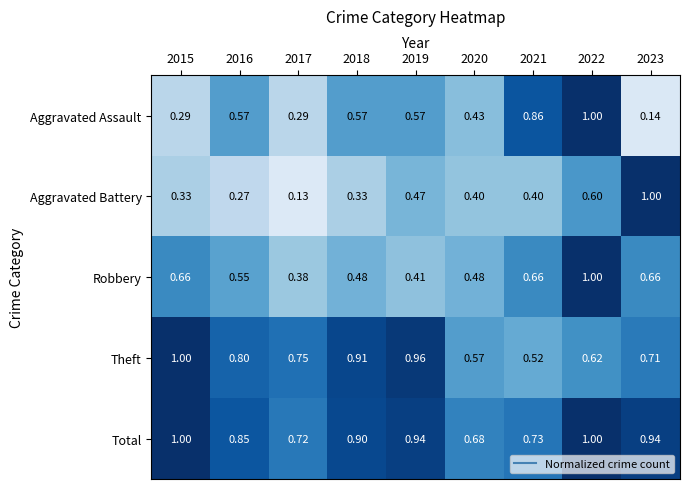

Rank the series at 2018 from lowest to highest value.

Aggravated Battery, Robbery, Aggravated Assault, Total, Theft